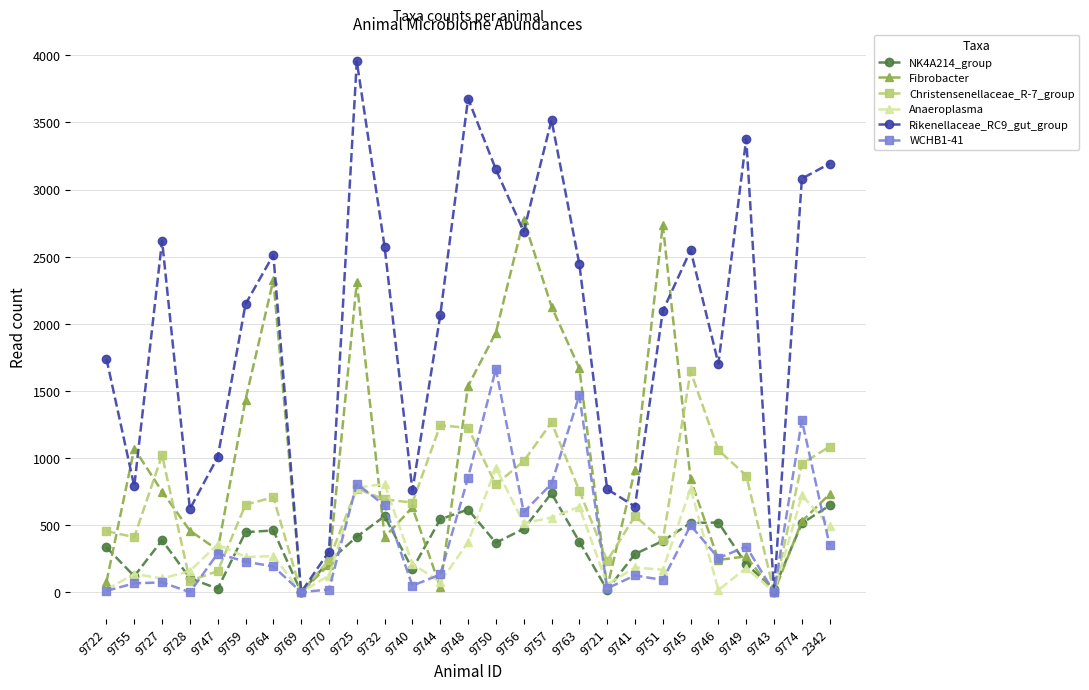

What is the average value of the Rikenellaceae_RC9_gut_group series?

1999